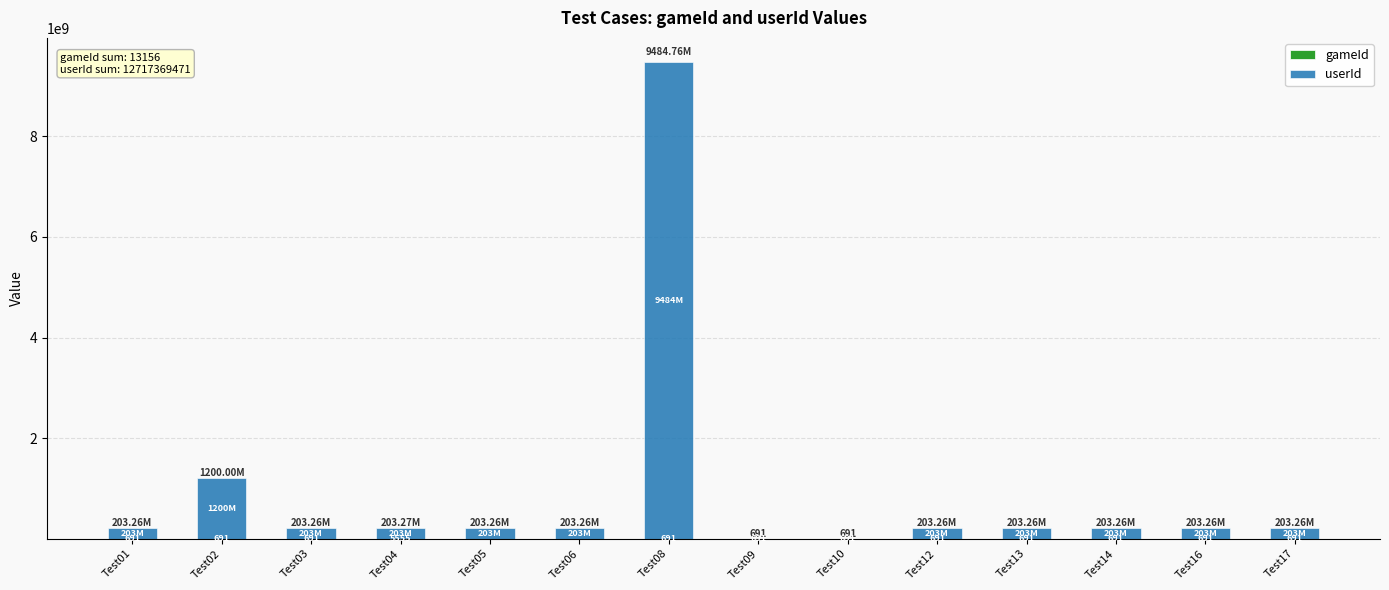

At which category is the sum across all series the highest?

Test08